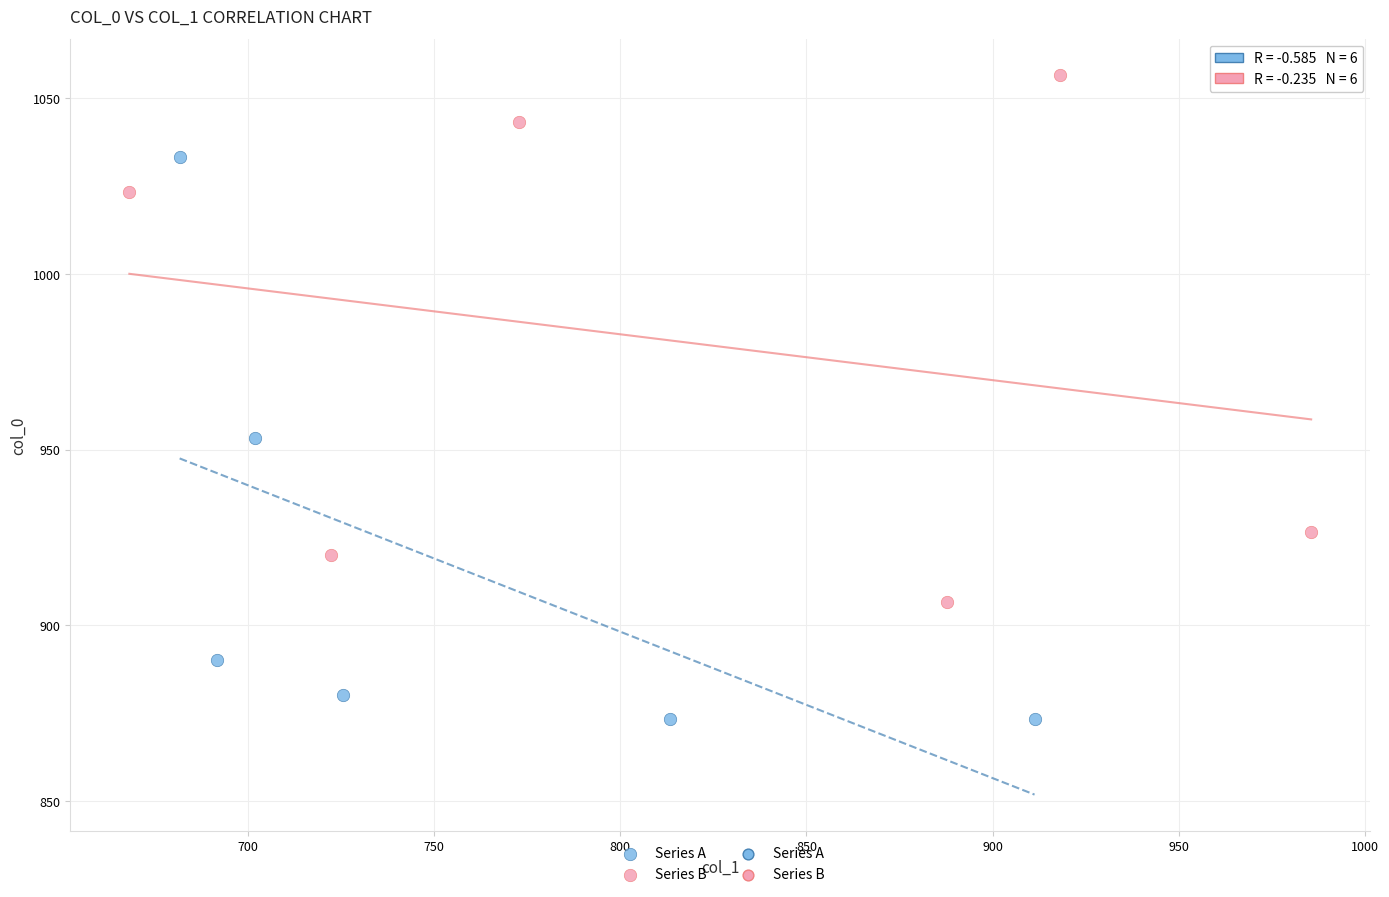

Which series reaches the maximum Y coordinate?

Series B